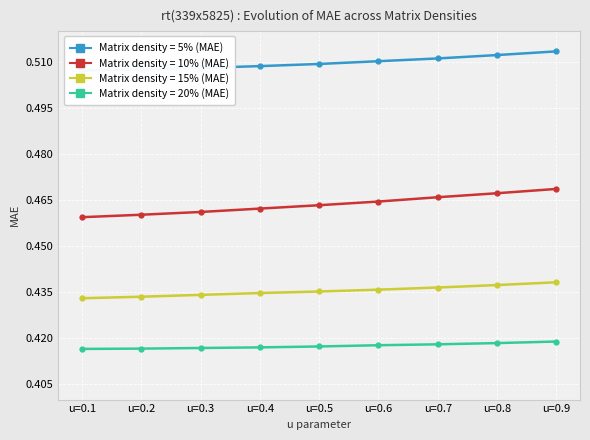

True or false: Matrix density = 15% (MAE) and Matrix density = 10% (MAE) cross at least once.

False